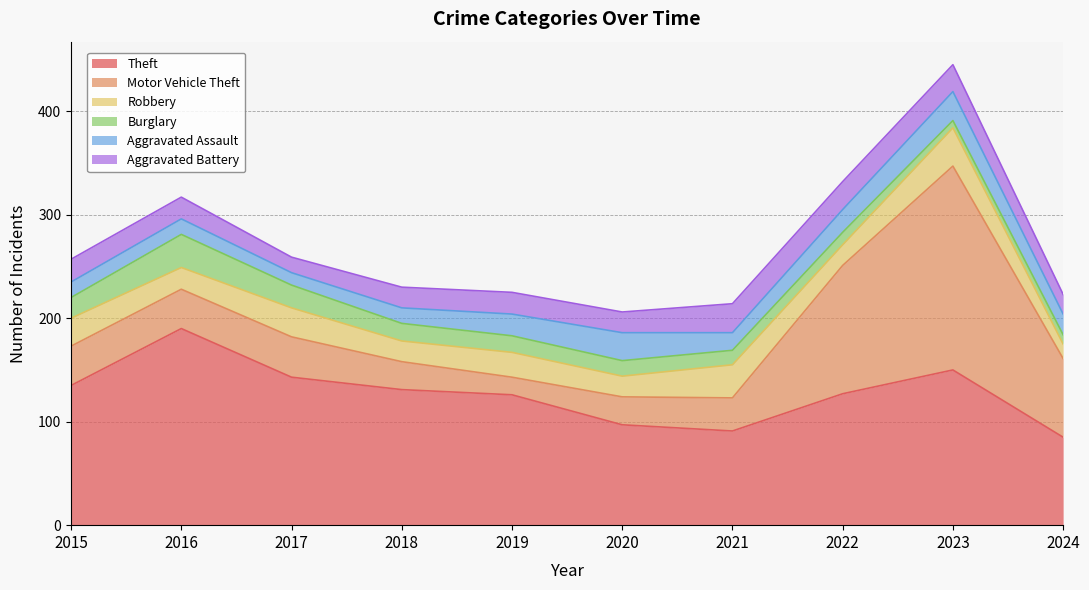

At how many categories does at least one series exceed 114?

7